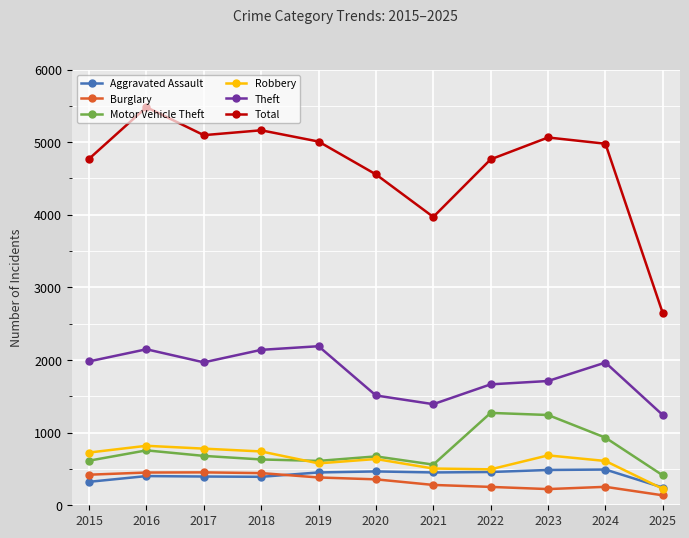

True or false: Theft and Burglary intersect in this chart.

False